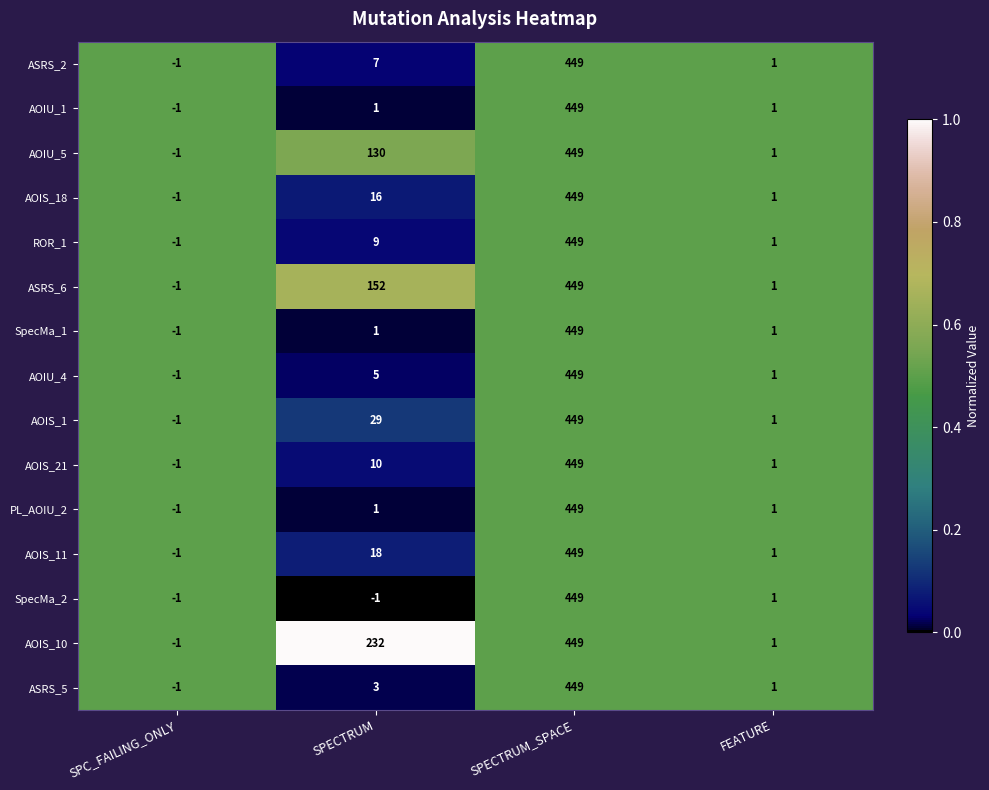

Which series has the largest total across all categories?

AOIS_10